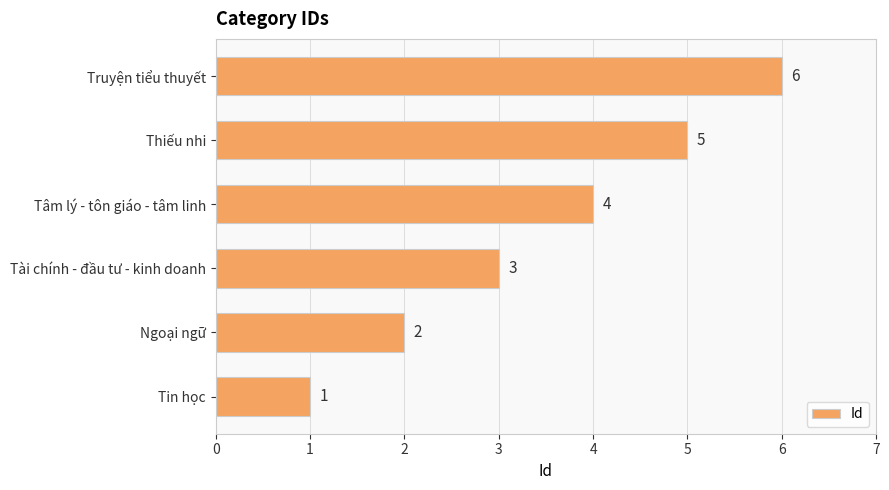

Are the bars horizontal?

Yes